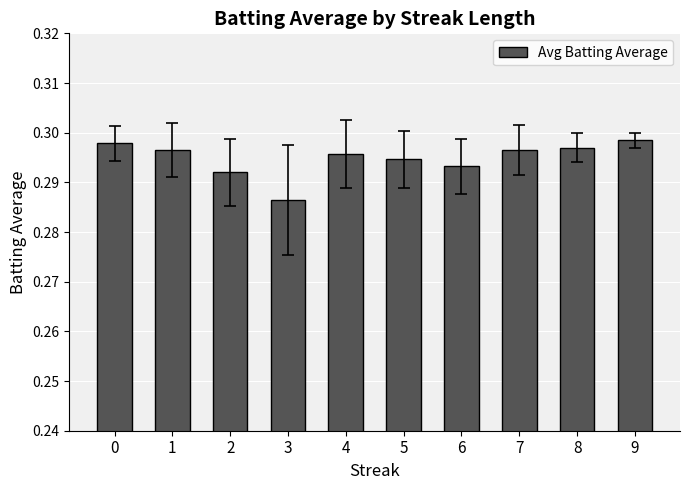

The value at 9 is 0.4. True or false?

False